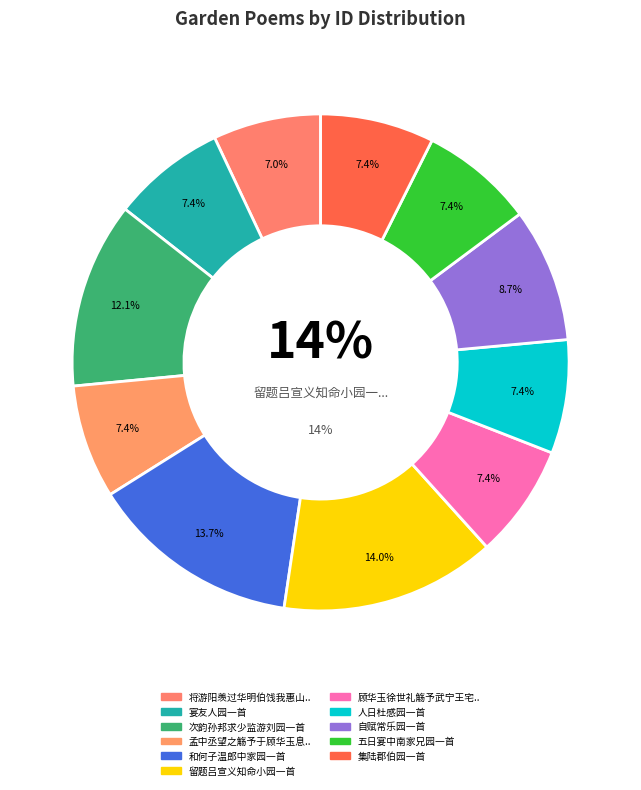

What is the ratio of the value at 顾华玉徐世礼觞予武宁王宅东园一首 to the value at 集陆郡伯园一首?

1.0